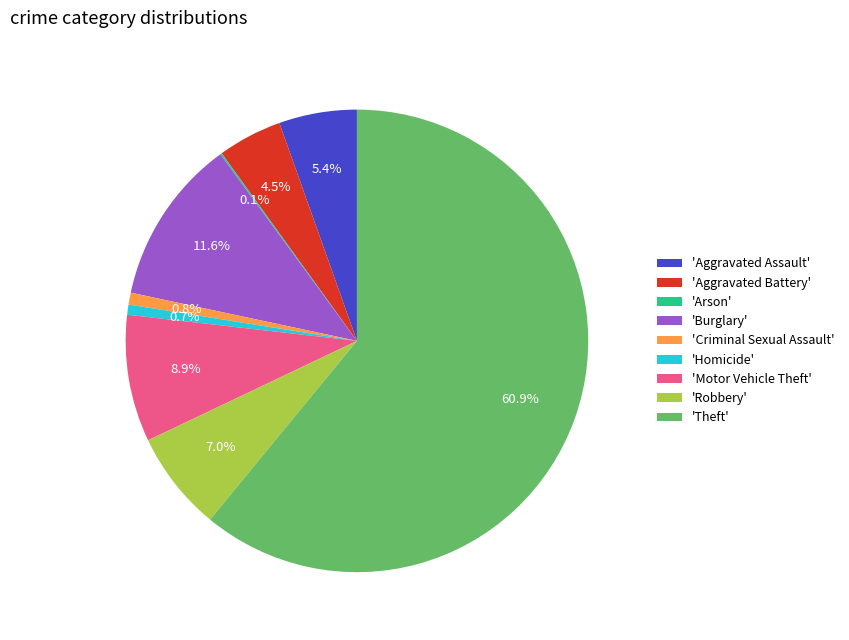

Which has a higher value, 'Theft' or 'Motor Vehicle Theft'?

'Theft'